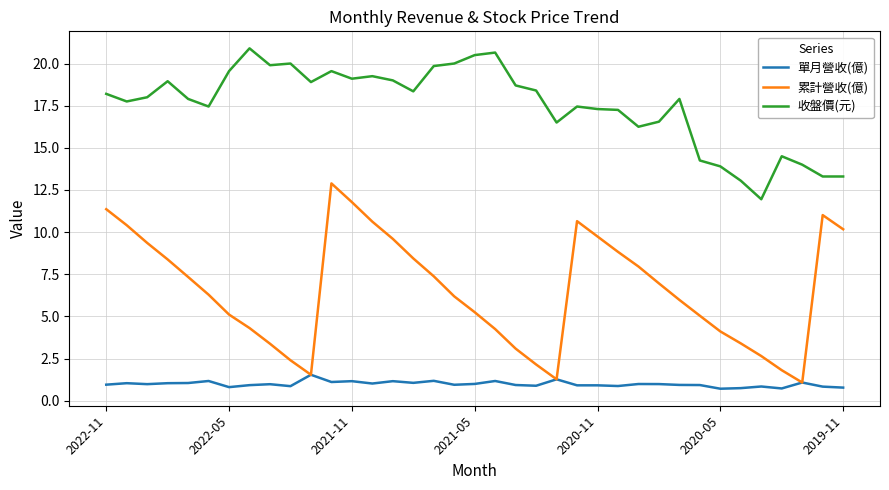

Which series has the widest spread of values?

累計營收(億)